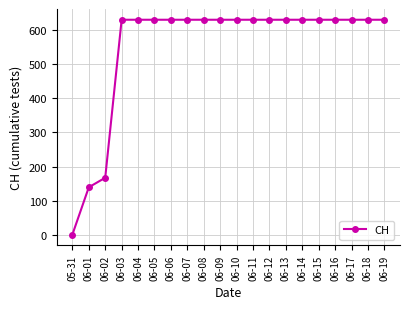

True or false: the data shows 833 at 06-12.

False